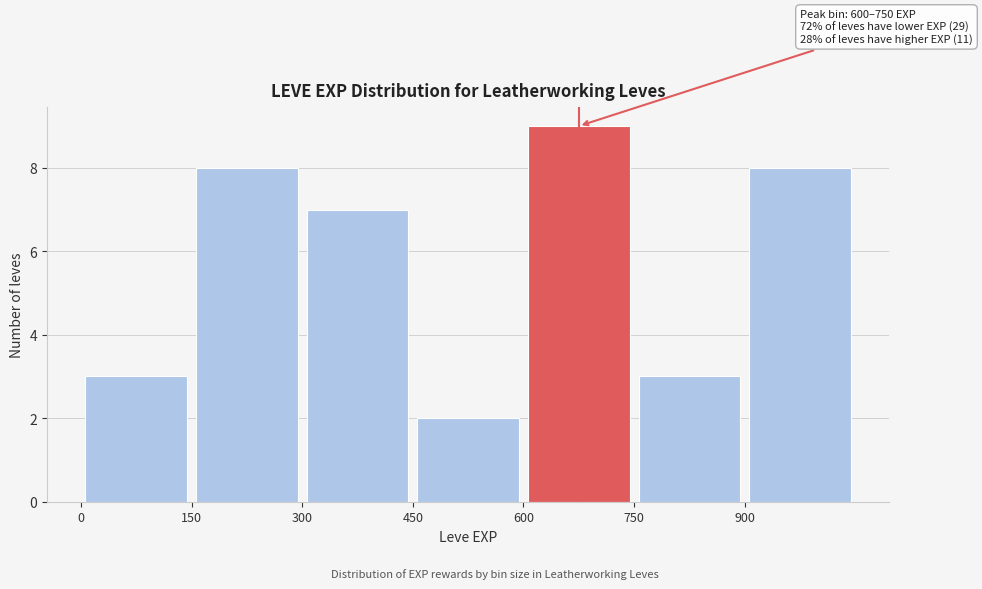

Which range on the x-axis has the tallest bar?

600 to 750